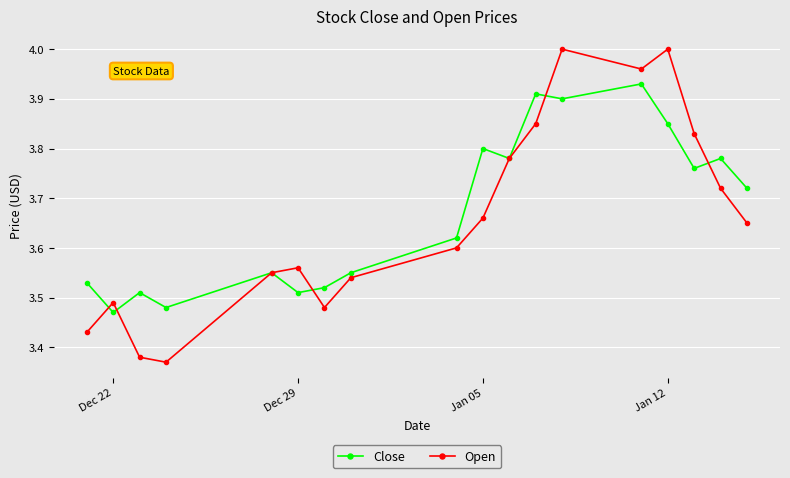

How many interior local peaks does the Close series have?

6